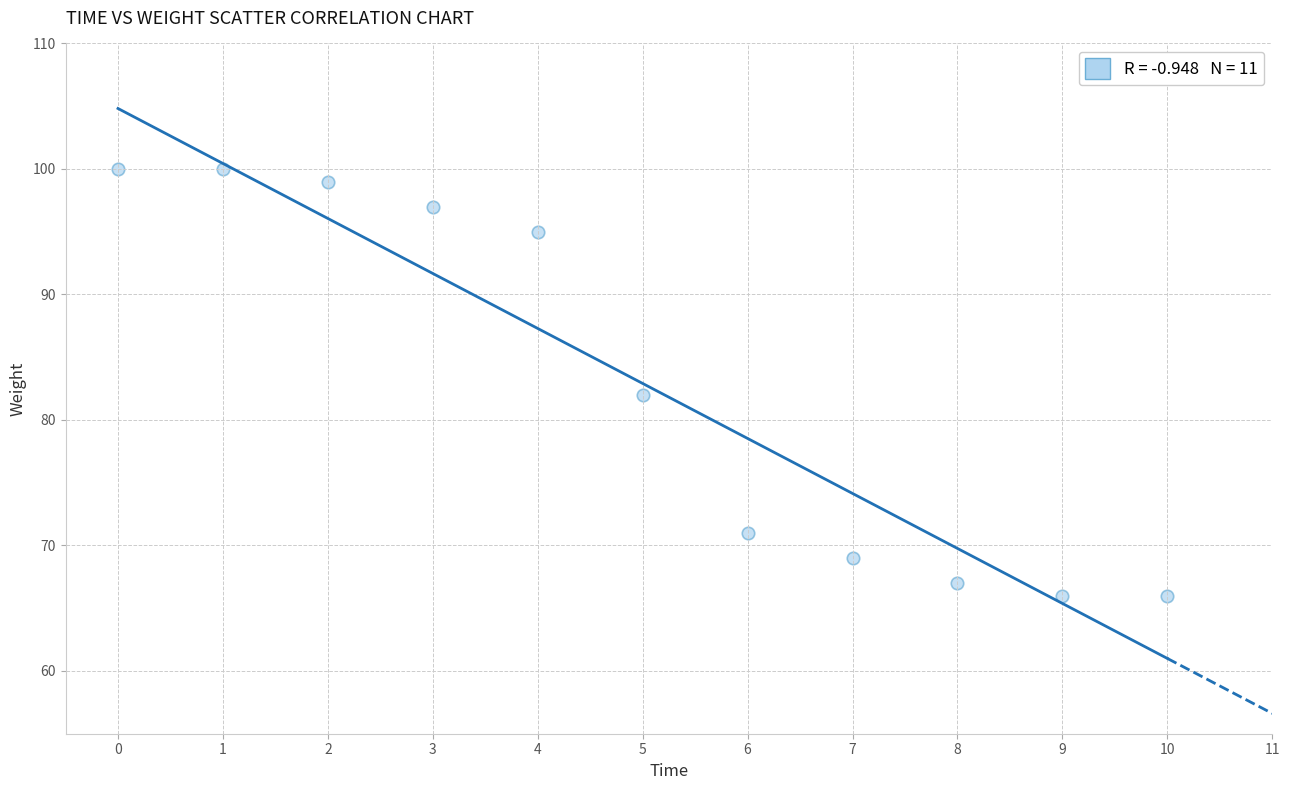

What is the range of Y values (max minus min)?

34